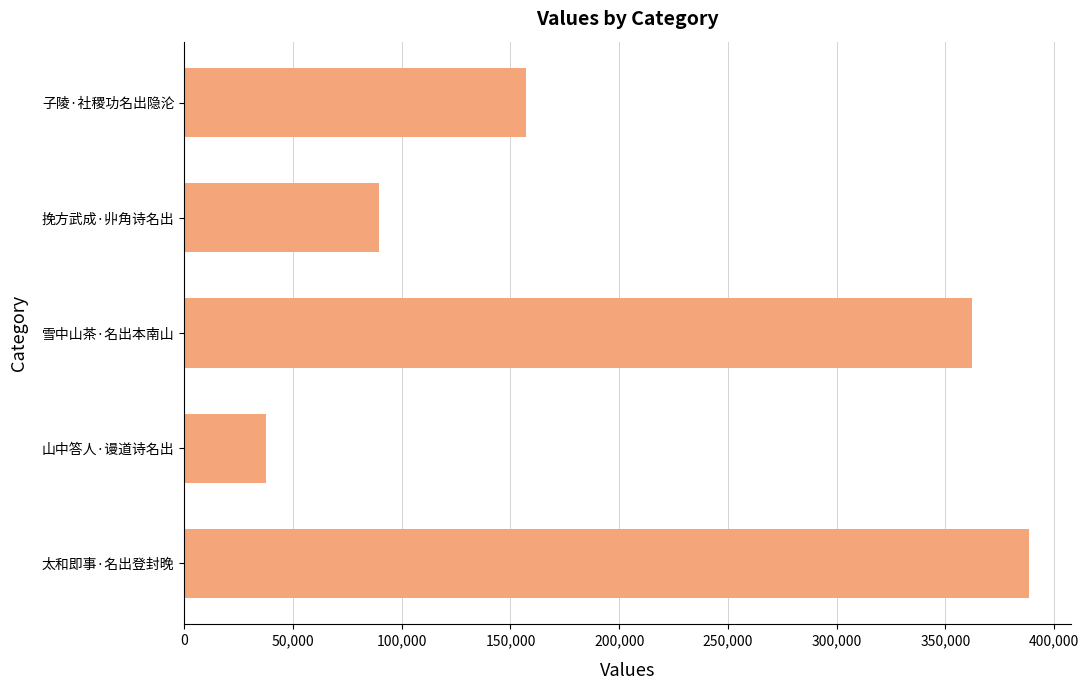

True or false: the data shows 169692 at 太和即事·名出登封晚.

False